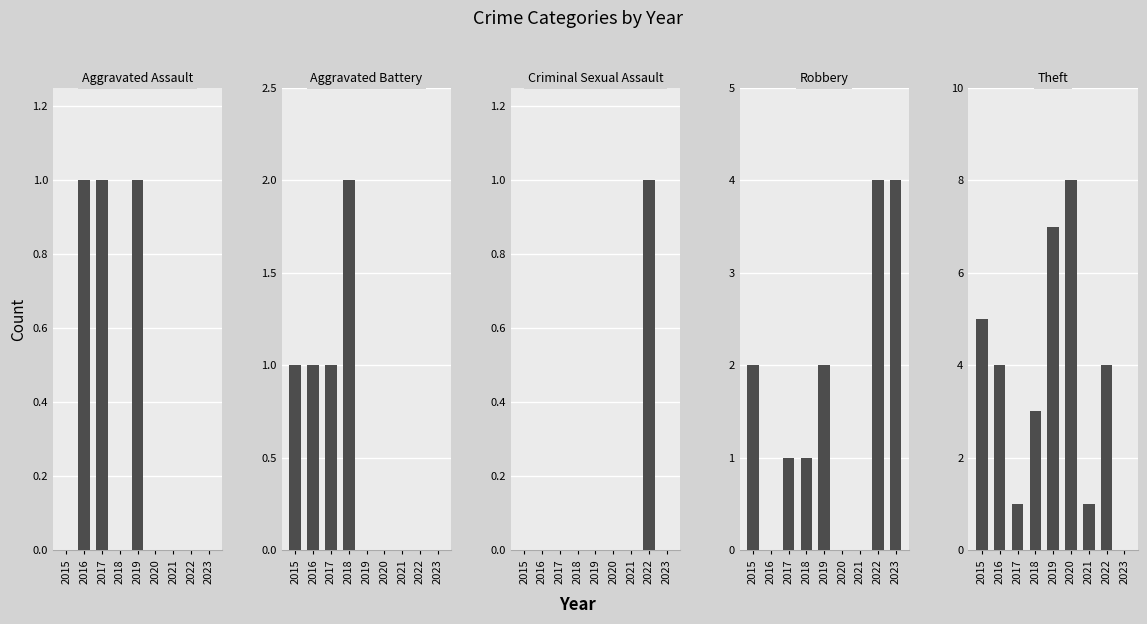

Reading right to left, transcribe all the data shown in this chart.

Aggravated Assault: 0	0	0	0	1	0	1	1	0
Aggravated Battery: 0	0	0	0	0	2	1	1	1
Criminal Sexual Assault: 0	1	0	0	0	0	0	0	0
Robbery: 4	4	0	0	2	1	1	0	2
Theft: 0	4	1	8	7	3	1	4	5